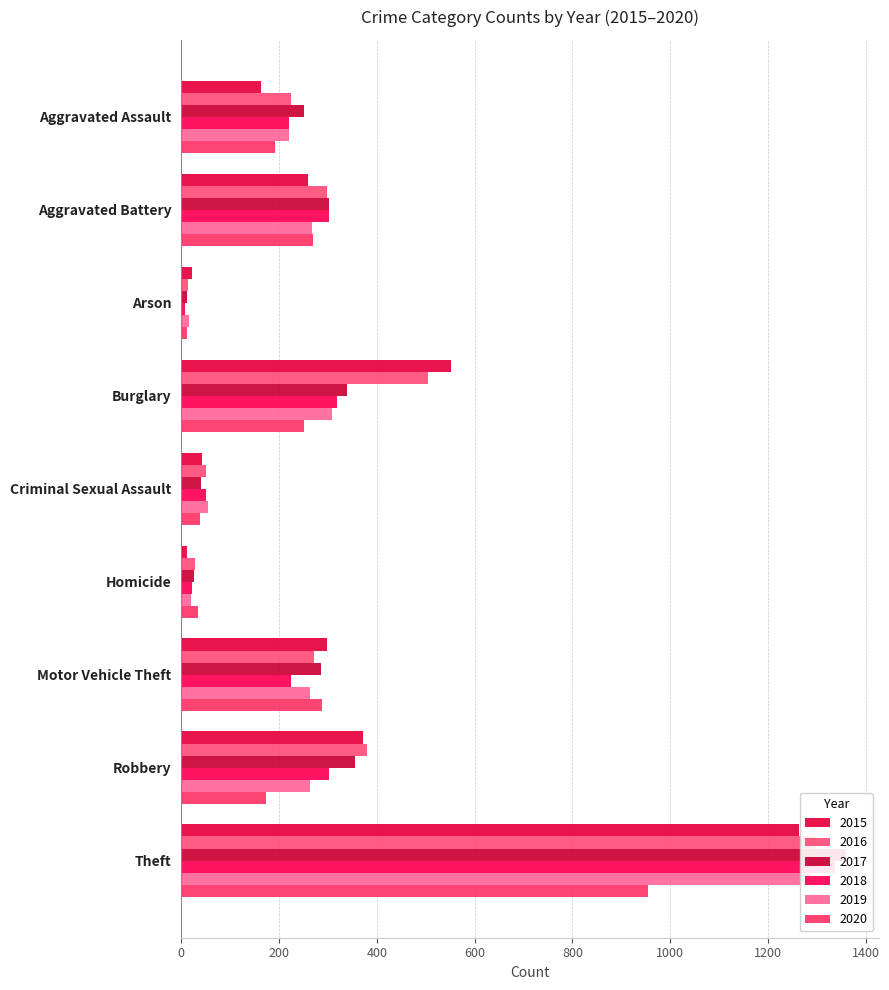

What is the label of the 4th bar from the left?

Burglary